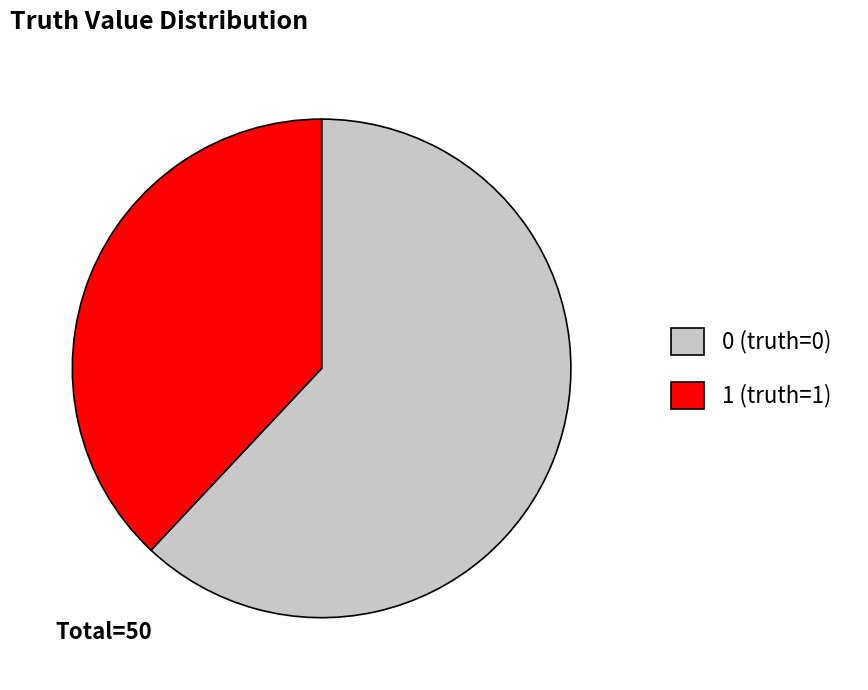

Do 1 (truth=1) and 0 (truth=0) together represent more than half of the pie?

Yes